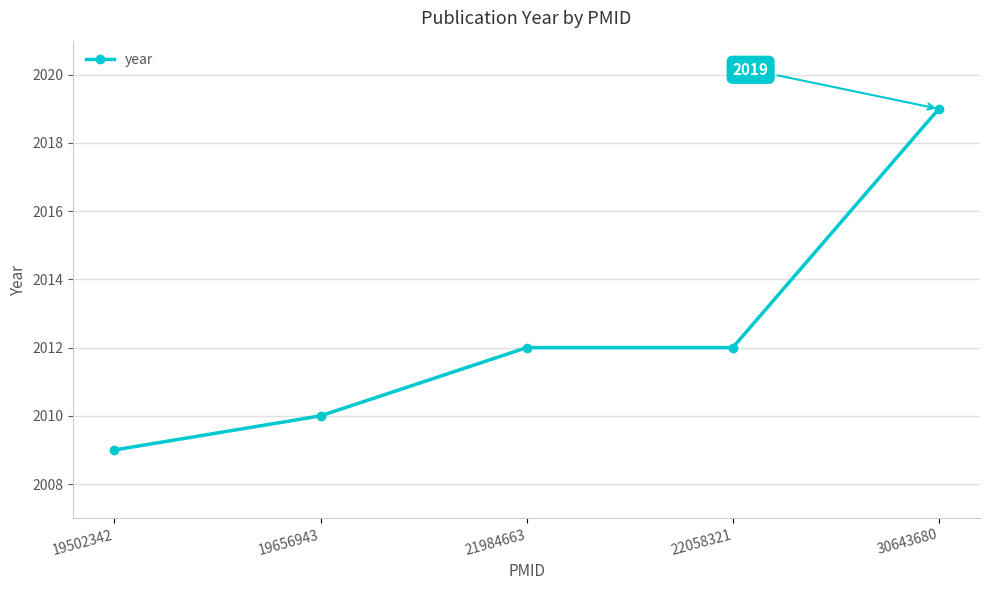

Between 21984663 and 19656943, which is larger?

21984663